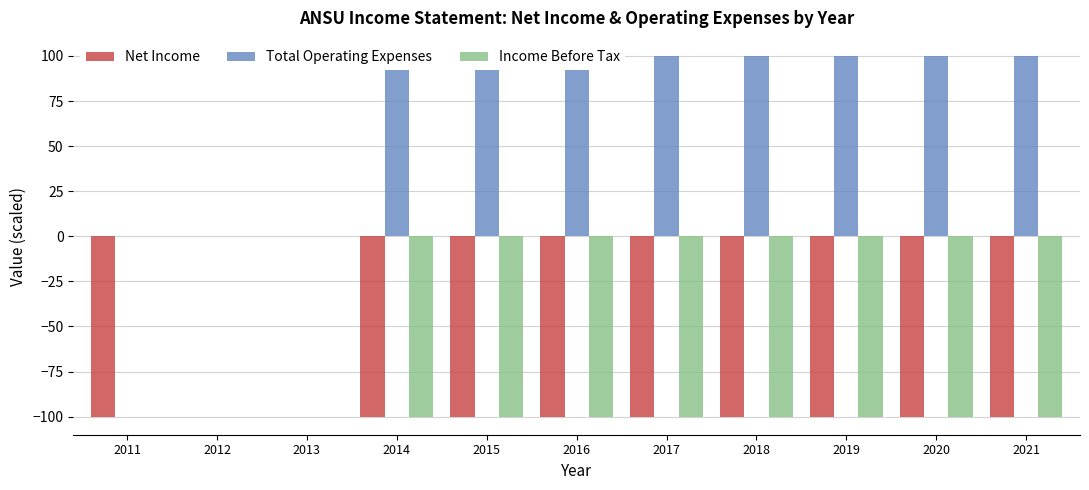

The value of Income Before Tax at 2018 is -100. True or false?

True